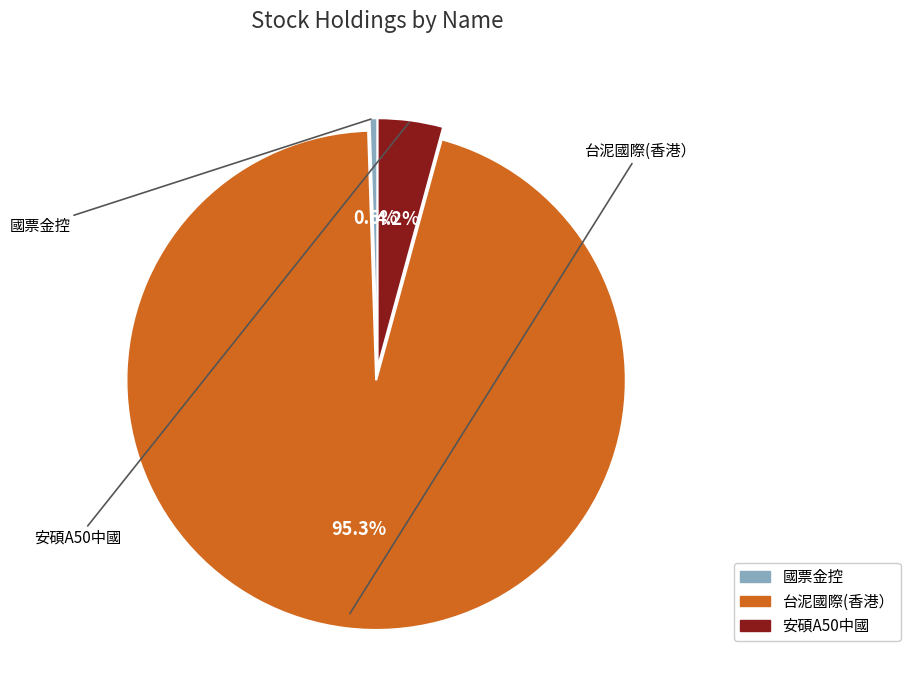

Is the sum of 國票金控 and 安碩A50中國 greater than half?

No